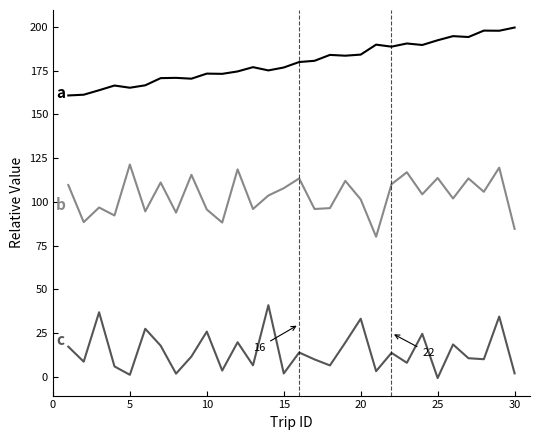

What is the maximum value shown in the chart?

199.6